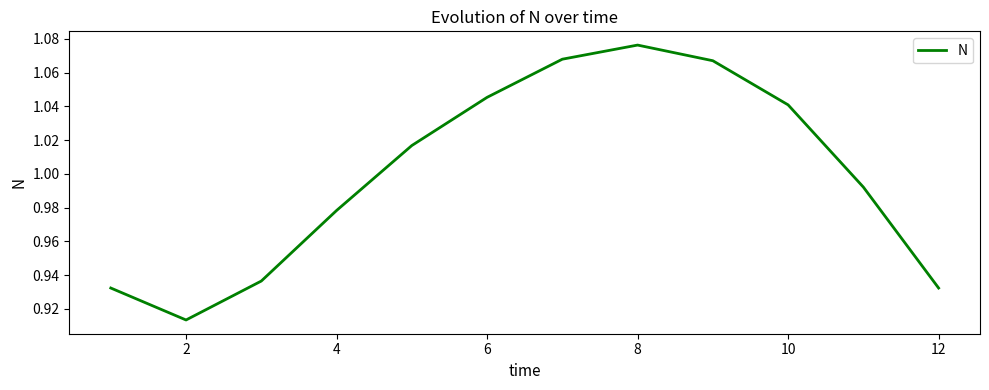

At which label is the value closest to 0?

2